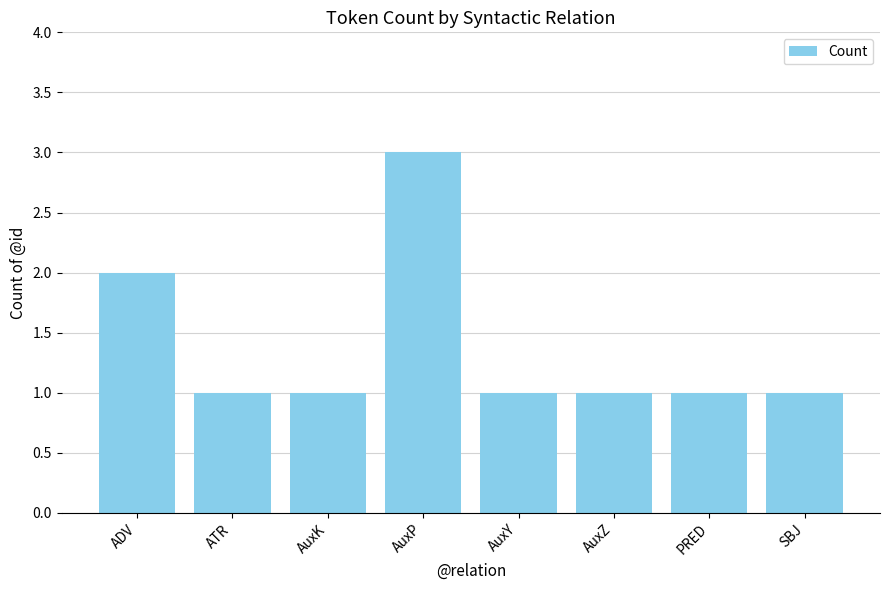

What position from the right is AuxP?

5